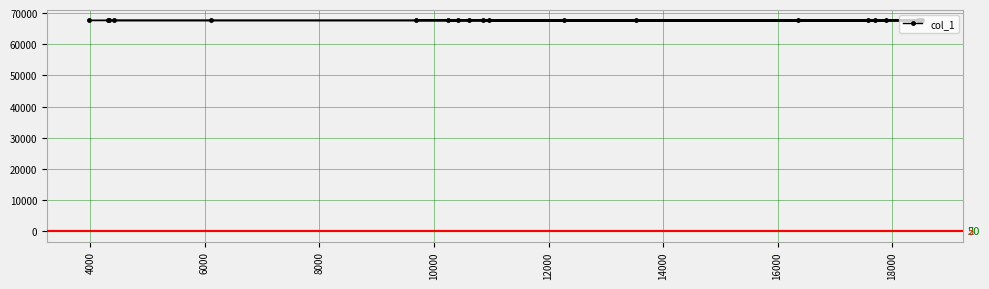

What is the smallest value displayed?

67601